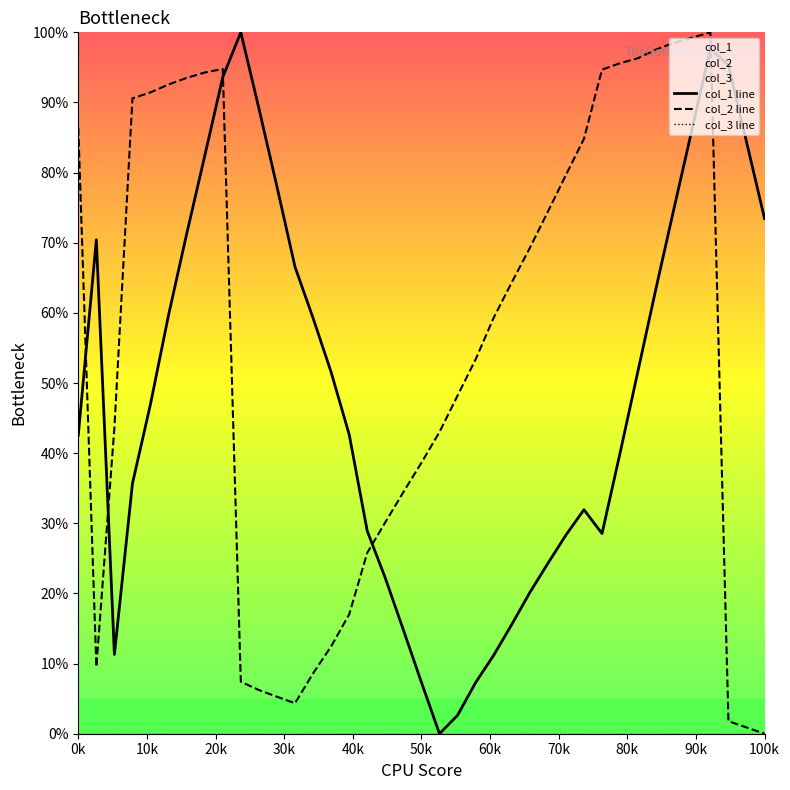

What is the value of the col_1 line point at the 34th from the left?

75.1